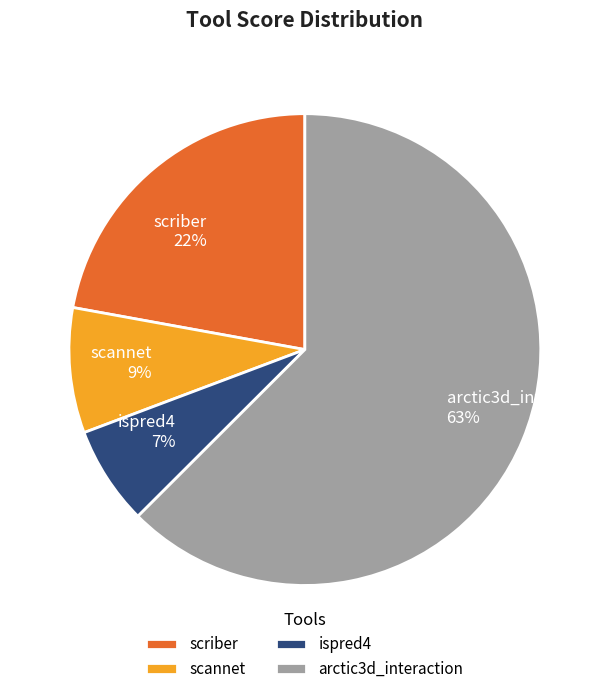

How many slices are in this pie chart?

4